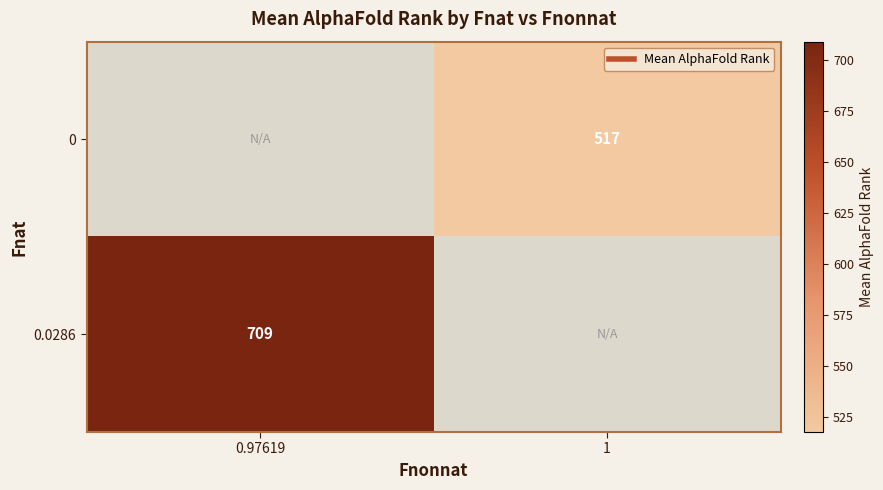

True or false: 0 has a value of 299.9 at 1.

False